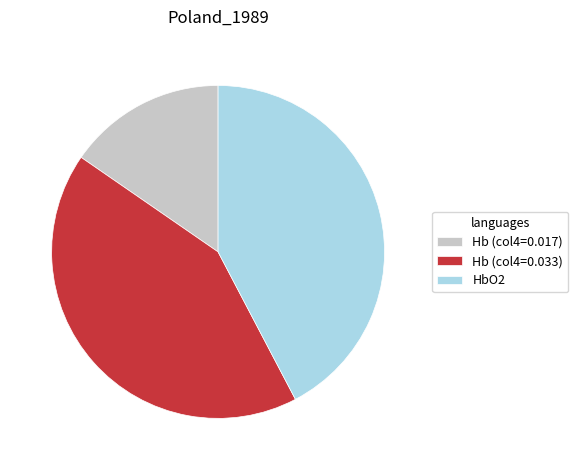

Is HbO2 the majority of the pie?

No